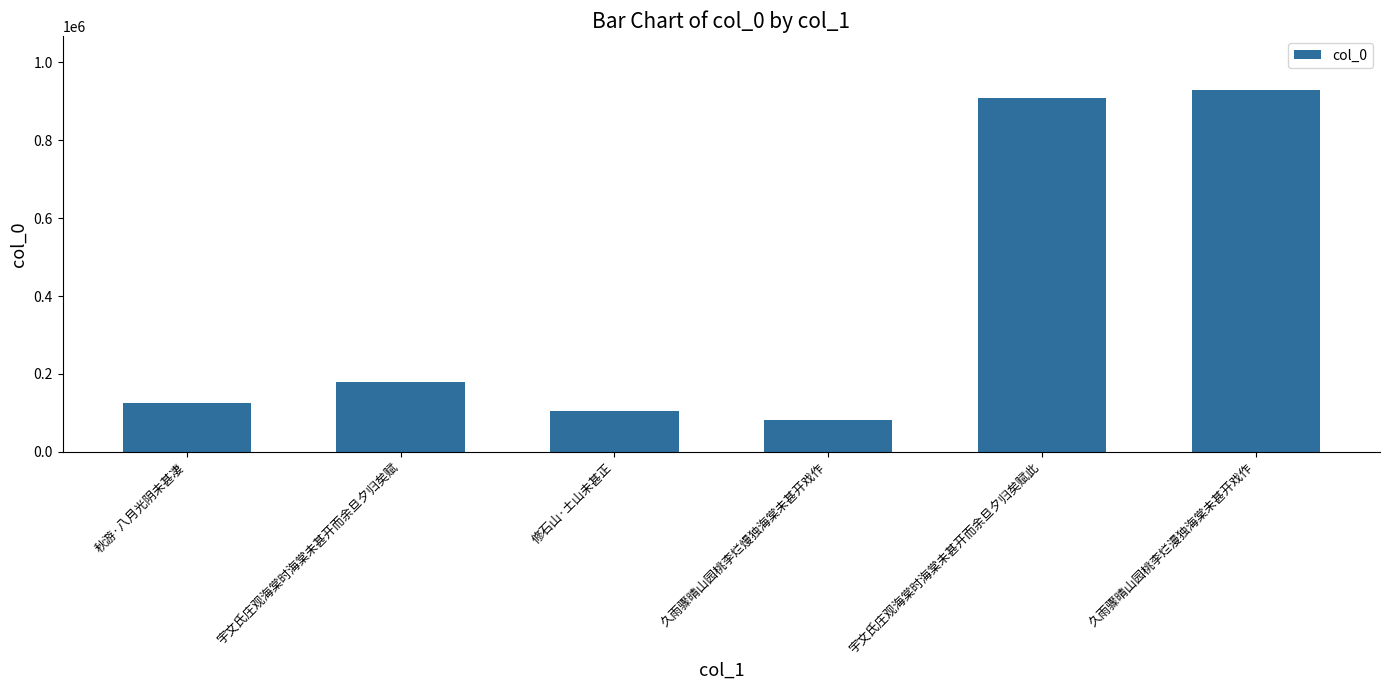

What is the sum of all values?

2329105